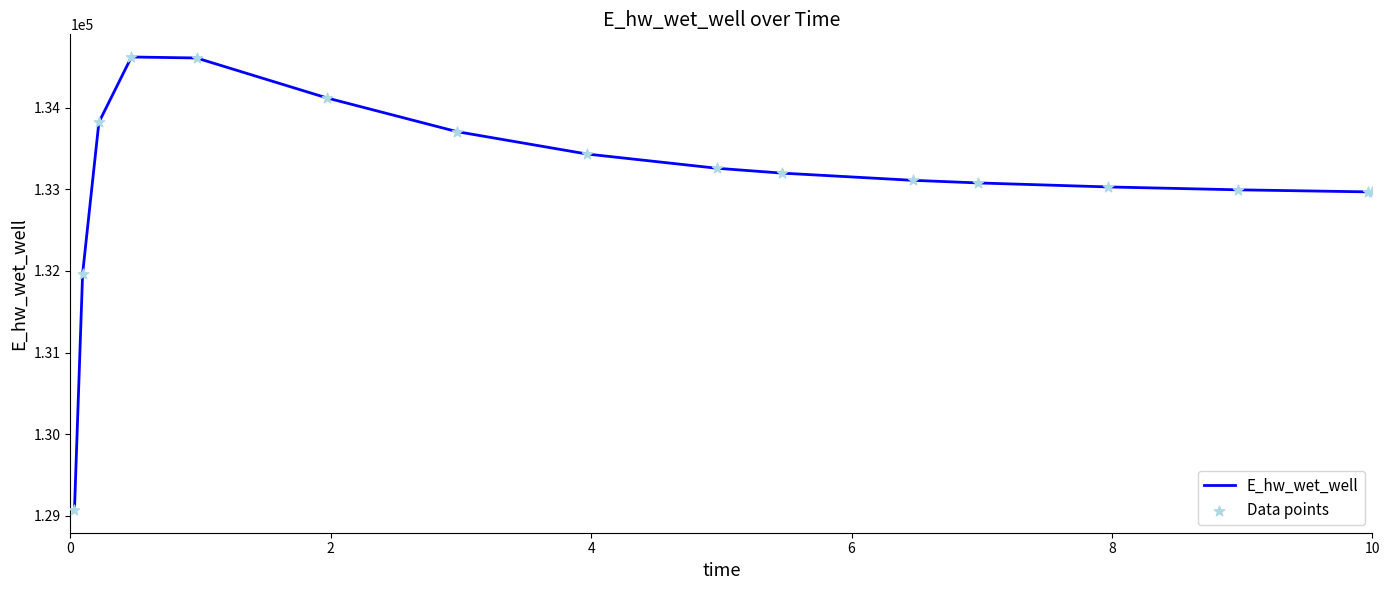

What is the maximum value shown in the chart?

134623.9